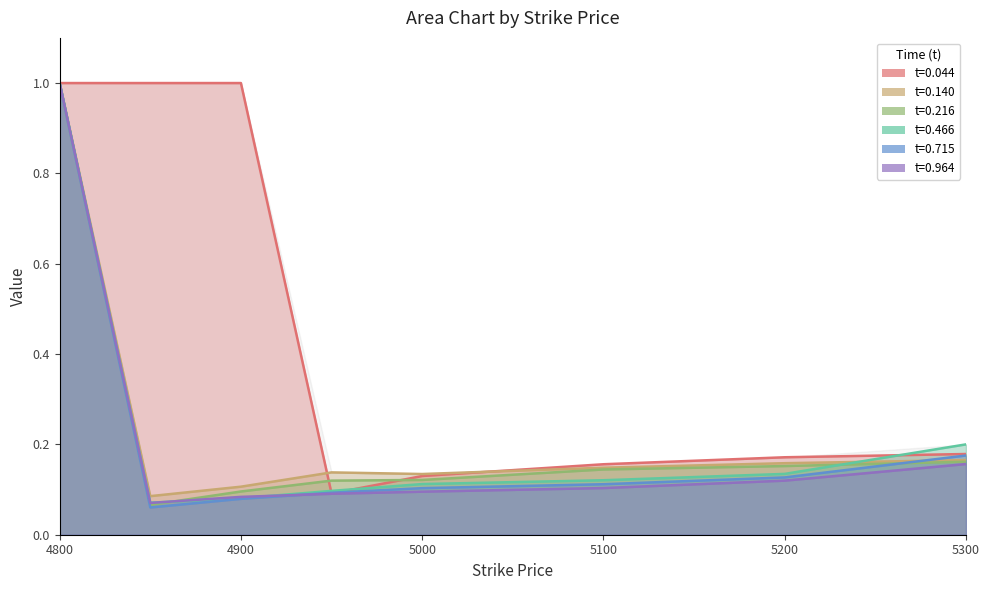

The value of t=0.964 at 4800 is 1.6. True or false?

False